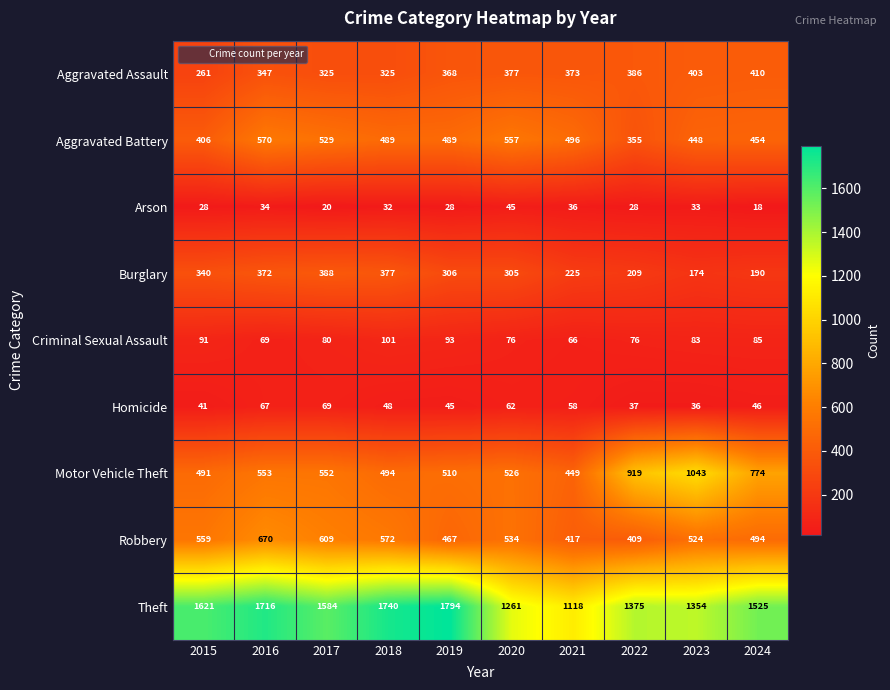

Count the Homicide values in the range 41 to 62.

6